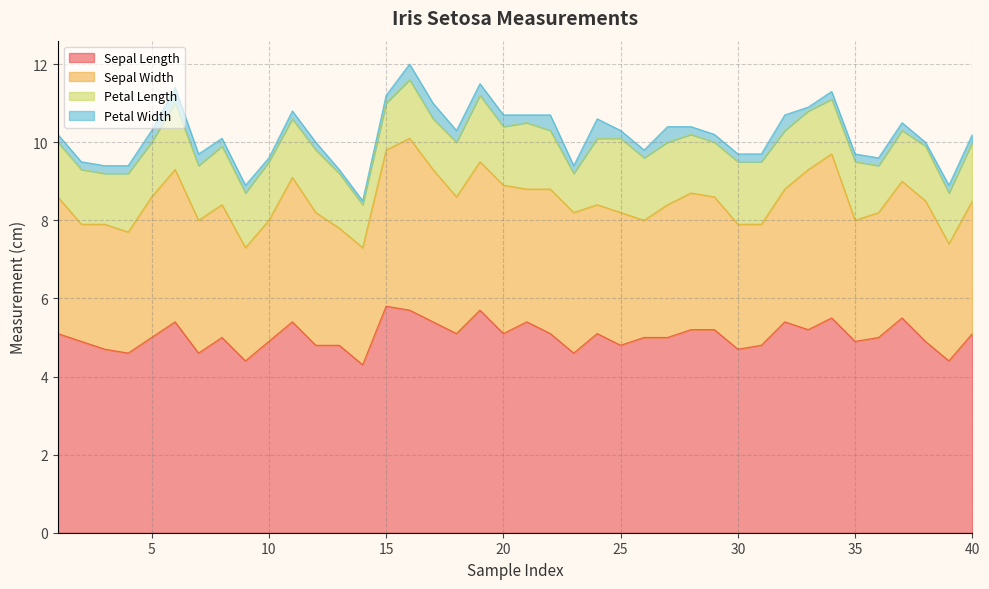

At which category does Sepal Width reach its first local valley?

2